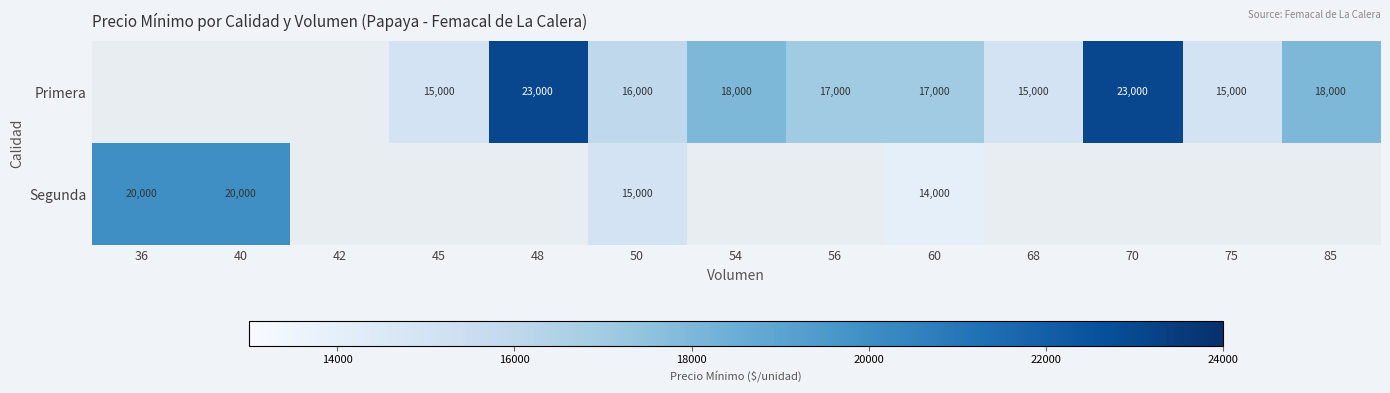

The value of Primera at 56 is 17000. True or false?

True